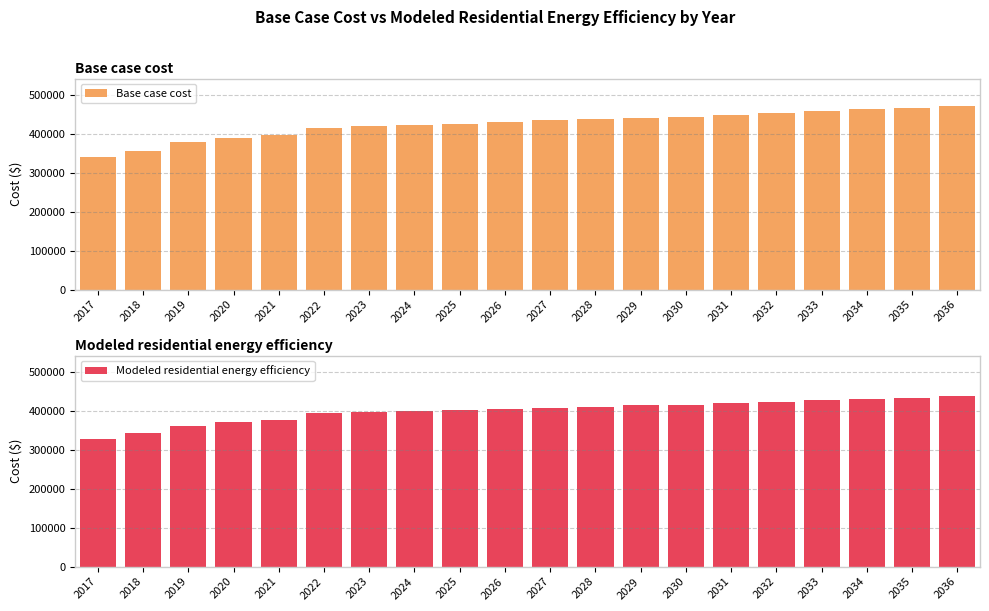

Is it true that Base case cost equals 422410.6 at 2024?

True